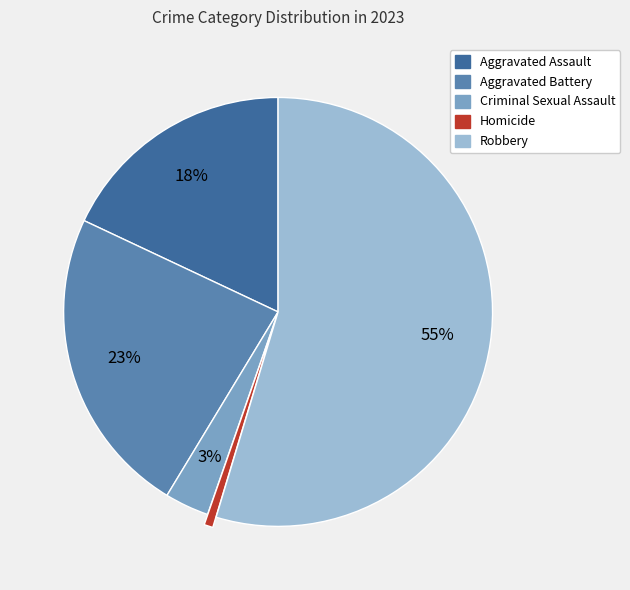

To the nearest percent, what is the average slice percentage?

20%